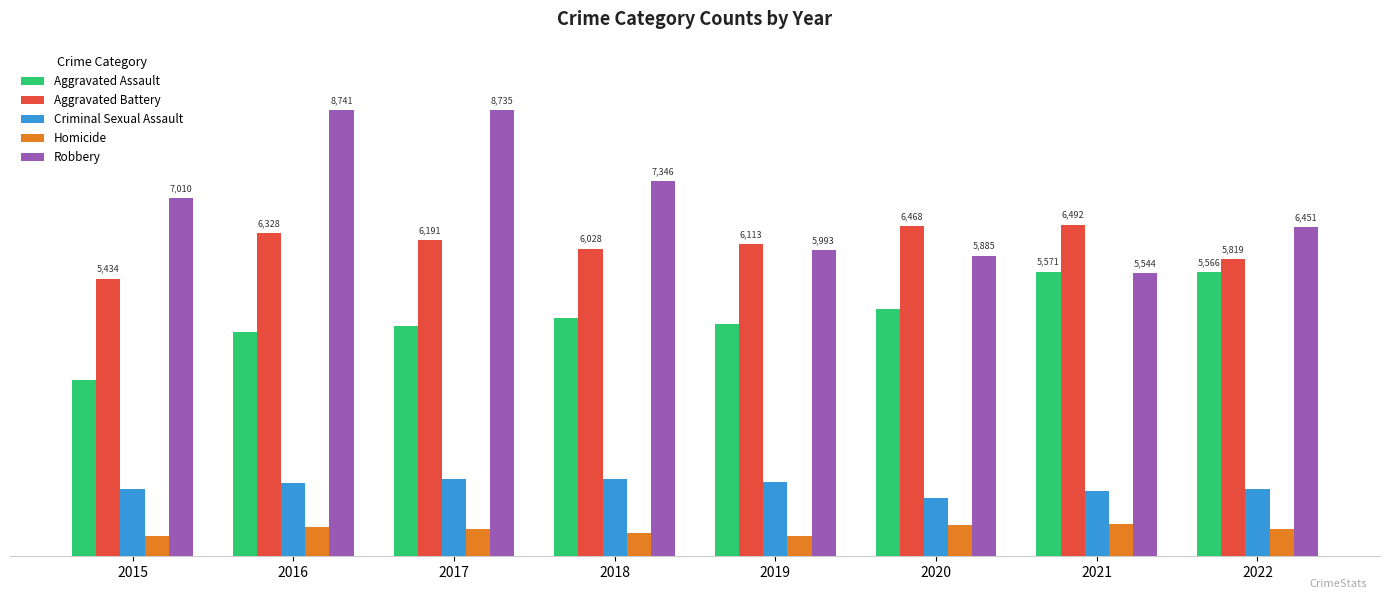

What are all the series names shown in the legend?

Aggravated Assault, Aggravated Battery, Criminal Sexual Assault, Homicide, Robbery